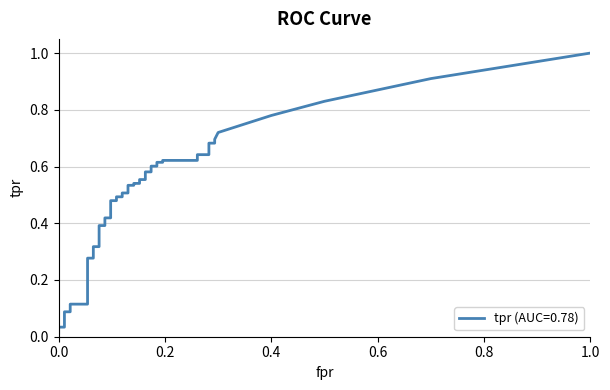

What is the sum of all values?

5.8